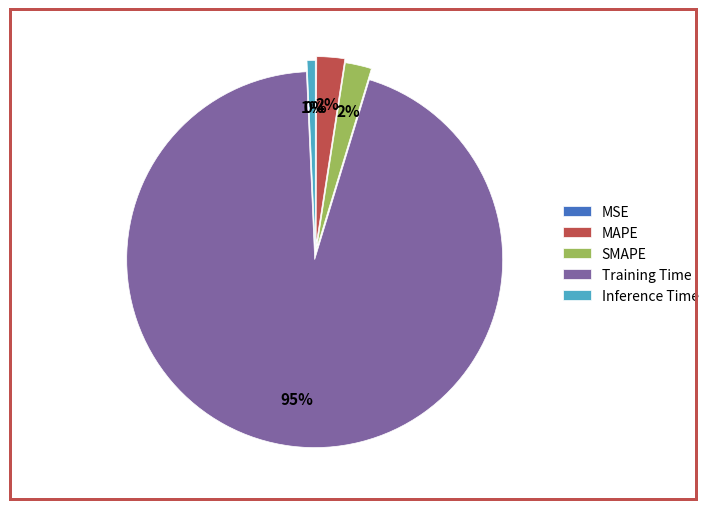

The Inference Time slice represents 1% of the pie. True or false?

True